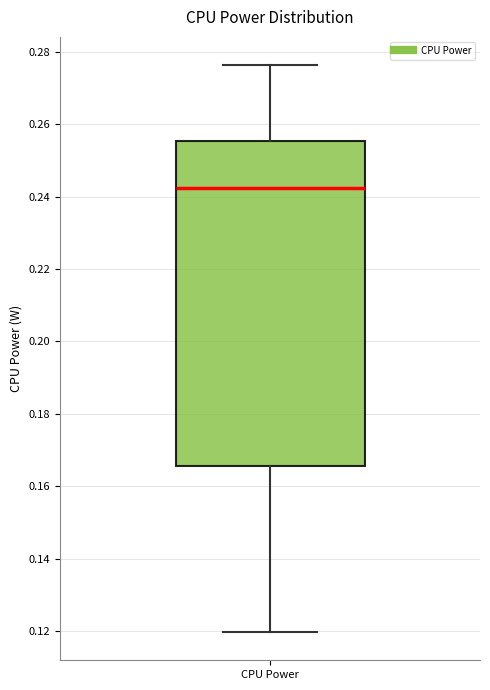

Read this box plot against the y-axis: the position of the median line, the range covered by the box, and the ends of both whiskers. The values are not printed on the chart, so give them approximately, as read against the axis.

median 0.242, box 0.166 to 0.256, whiskers 0.120 to 0.276